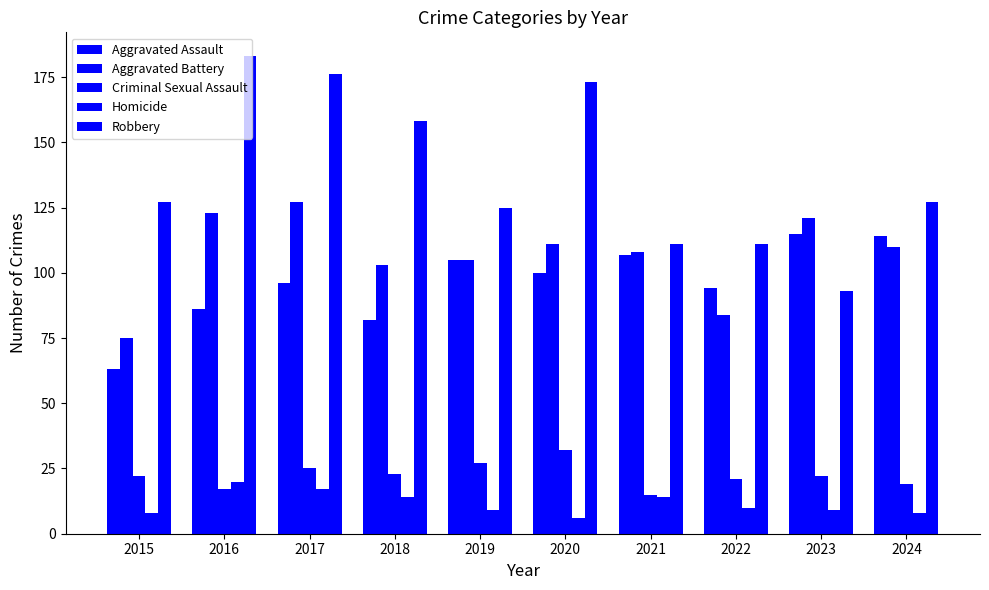

What is the value of the Robbery bar at the 10th from the left?

127